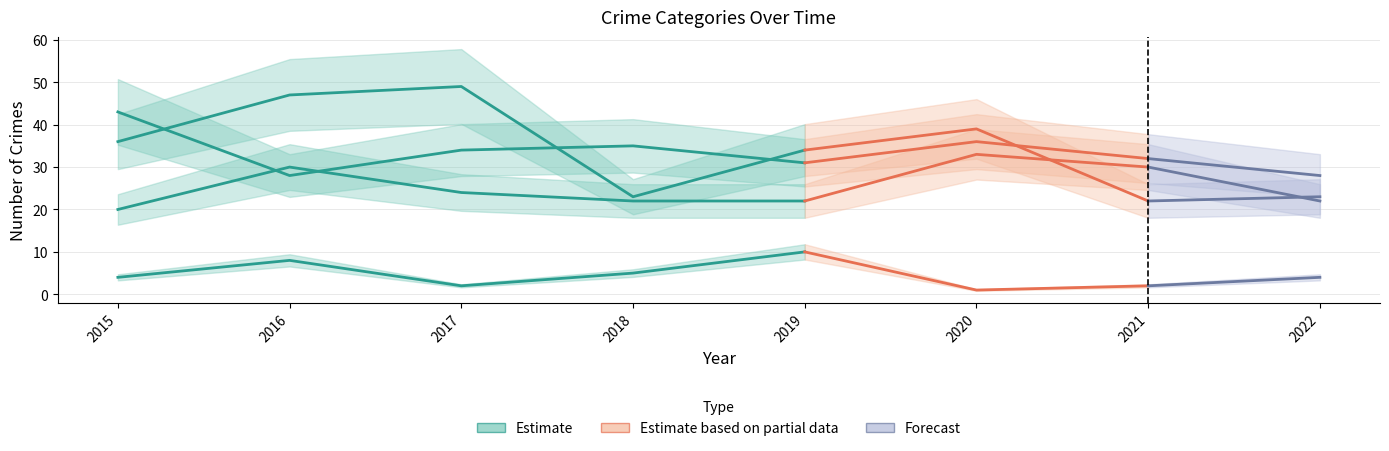

True or false: Criminal Sexual Assault has more than 0 points higher than both neighbors.

True